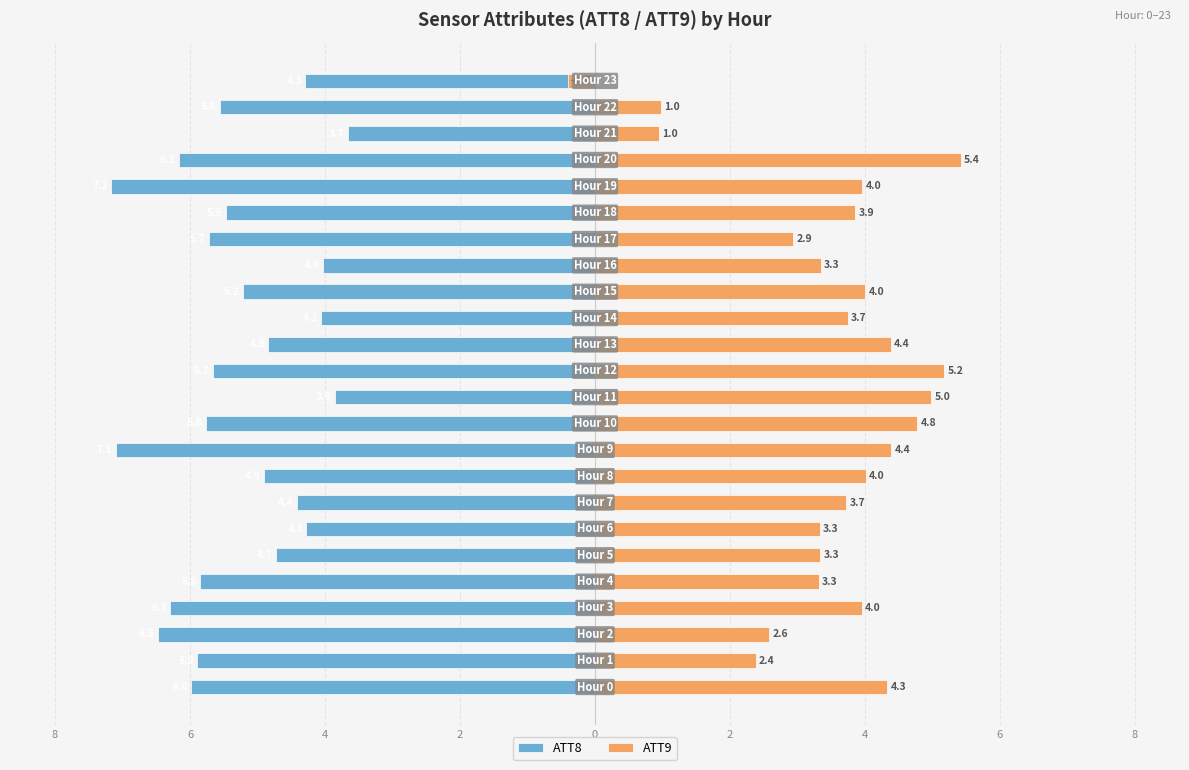

Reading left to right, what are all the values shown in this chart?

ATT8: -6.0	-5.9	-6.5	-6.3	-5.8	-4.7	-4.3	-4.4	-4.9	-7.1	-5.8	-3.9	-5.7	-4.8	-4.1	-5.2	-4.0	-5.7	-5.5	-7.2	-6.2	-3.7	-5.6	-4.3
ATT9: 4.3	2.4	2.6	4.0	3.3	3.3	3.3	3.7	4.0	4.4	4.8	5.0	5.2	4.4	3.7	4.0	3.3	2.9	3.9	4.0	5.4	1.0	1.0	-0.4